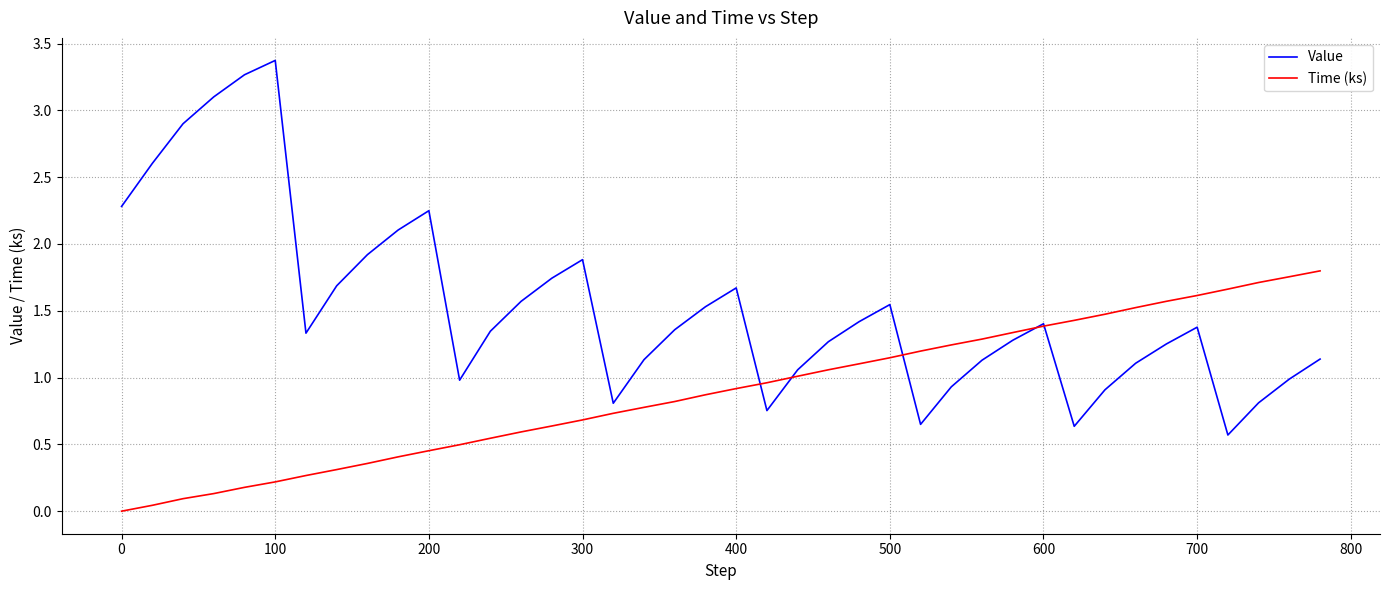

Which series has the widest spread of values?

Value